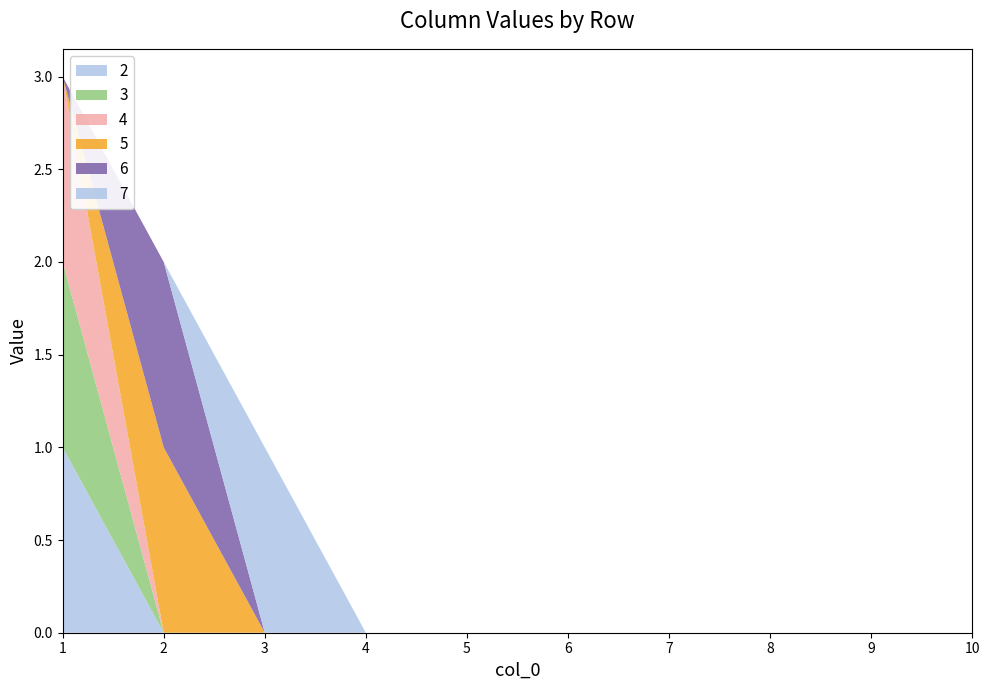

Reading right to left, list all the values displayed in this chart.

2: 0	0	0	0	0	0	0	0	0	1
3: 0	0	0	0	0	0	0	0	0	1
4: 0	0	0	0	0	0	0	0	0	1
5: 0	0	0	0	0	0	0	0	1	0
6: 0	0	0	0	0	0	0	0	1	0
7: 0	0	0	0	0	0	0	1	0	0